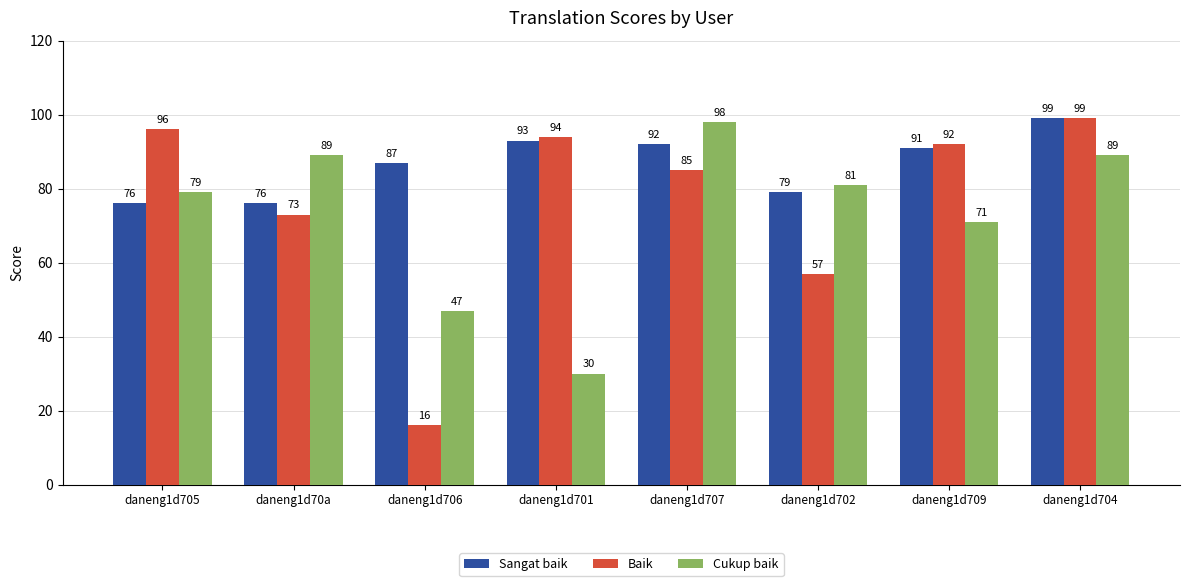

What are all the series names shown in the legend?

Sangat baik, Baik, Cukup baik